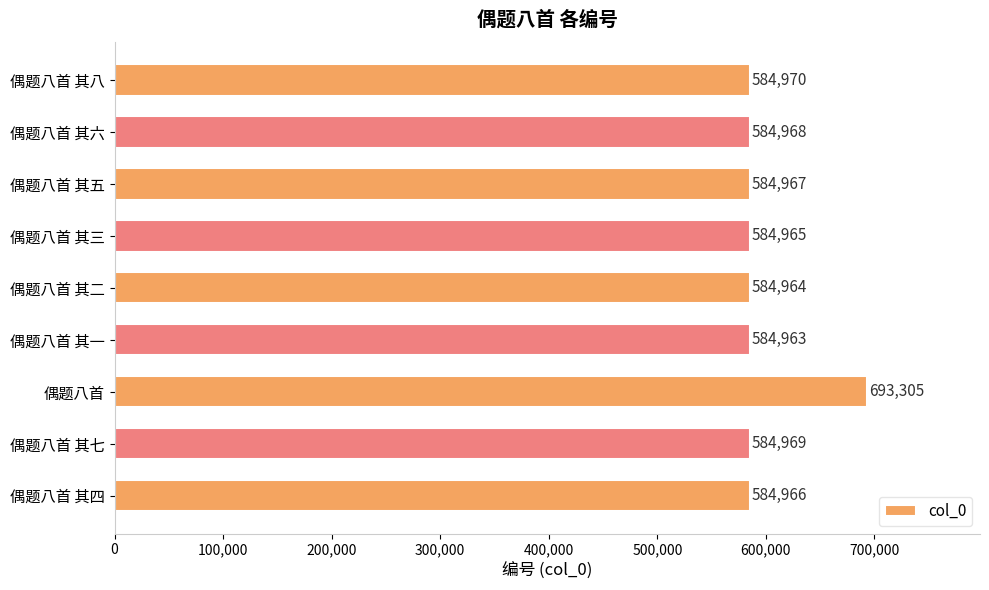

Does the chart contain stacked bars?

No